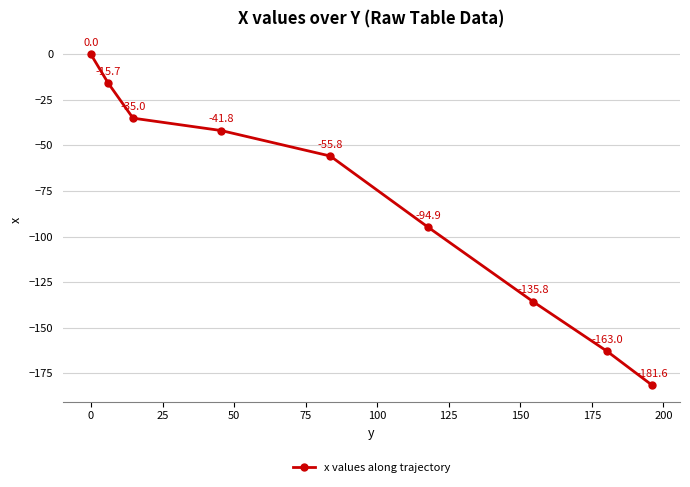

What is the difference between the maximum and minimum values?

181.6